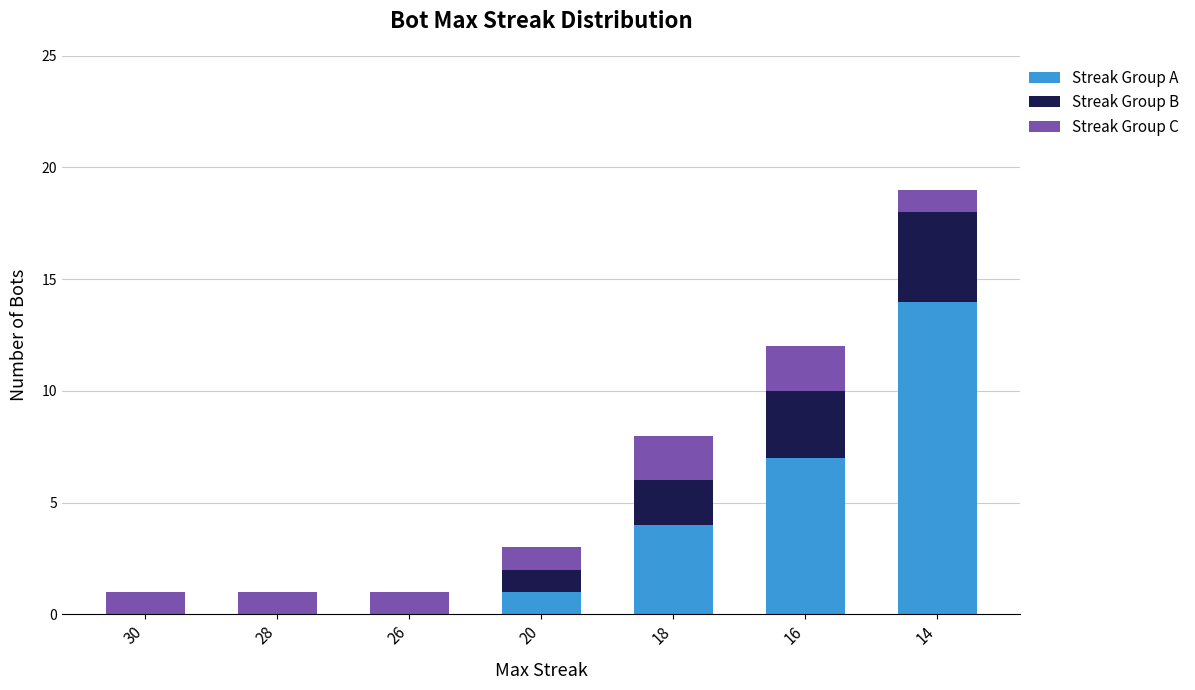

Reading left to right, what are the values for Streak Group A?

30=0	28=0	26=0	20=1	18=4	16=7	14=14